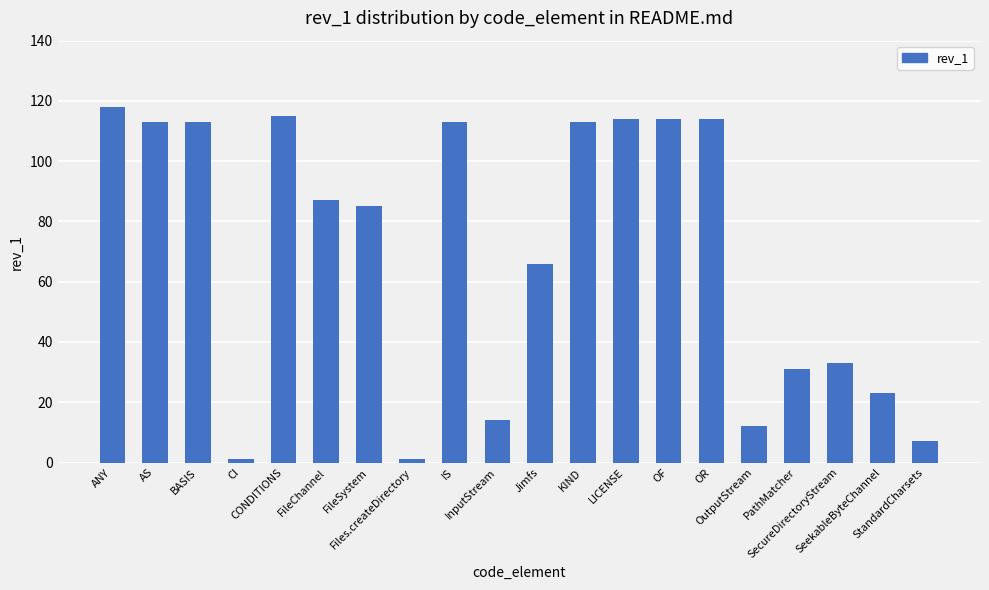

Reading left to right, list all the values displayed in this chart.

118	113	113	1	115	87	85	1	113	14	66	113	114	114	114	12	31	33	23	7